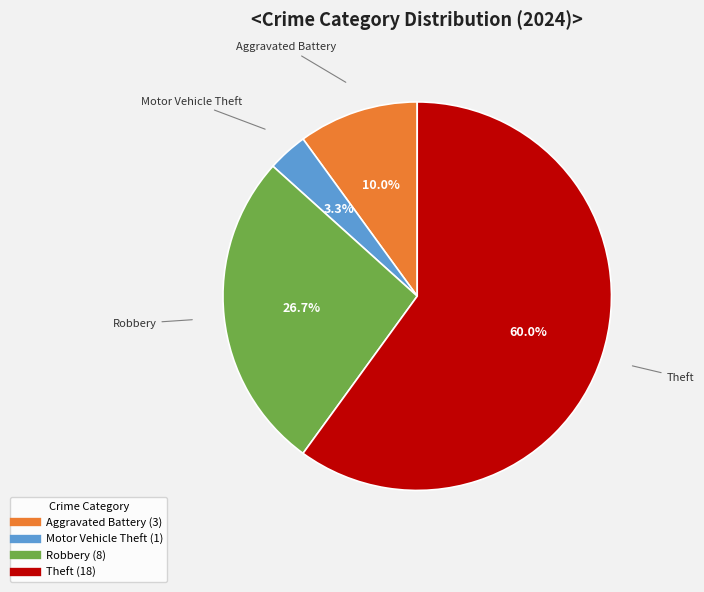

How many slices are in this pie chart?

4